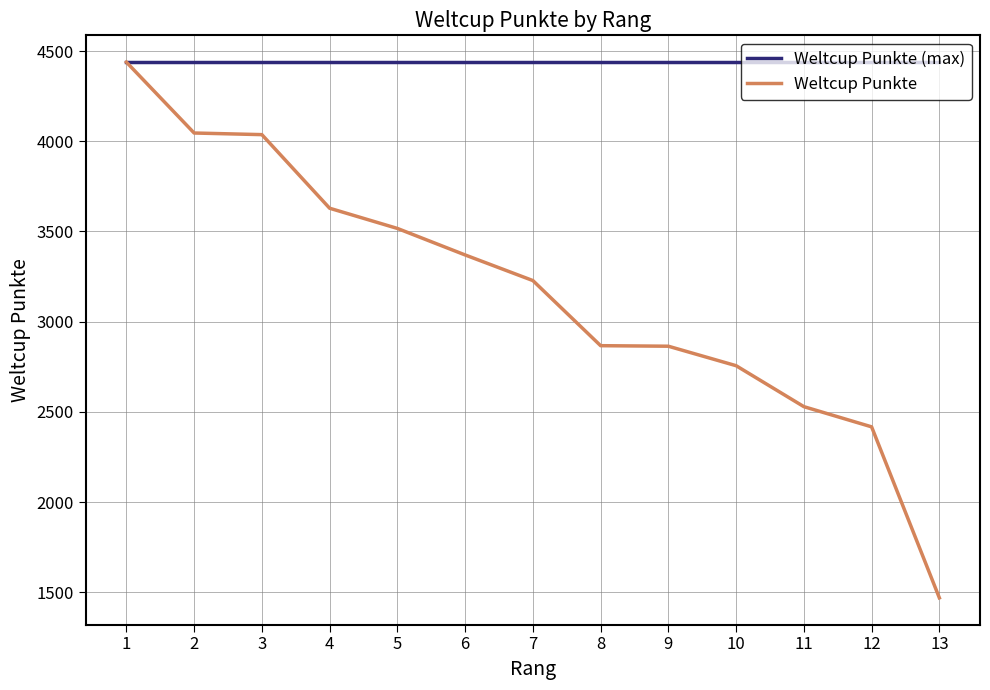

List the series in order of their overall mean, highest first.

Weltcup Punkte (max), Weltcup Punkte